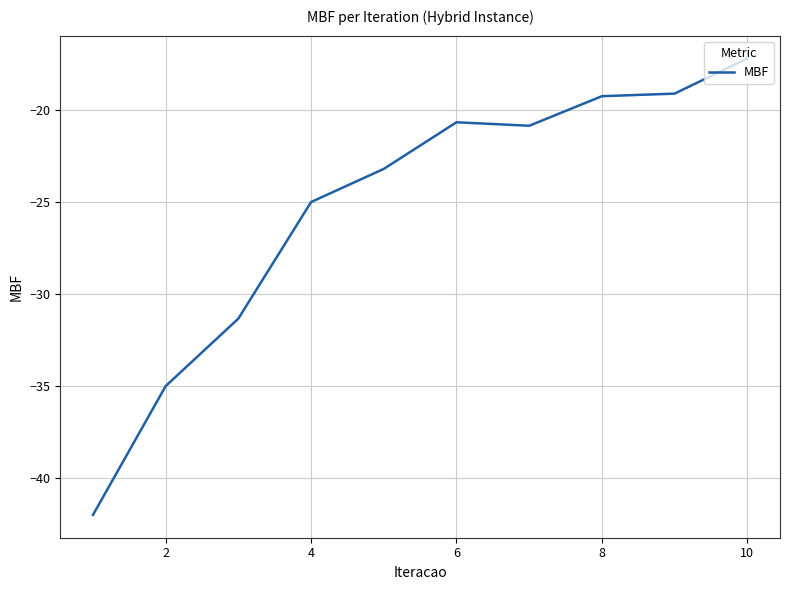

What is the difference between the maximum and minimum values?

24.8